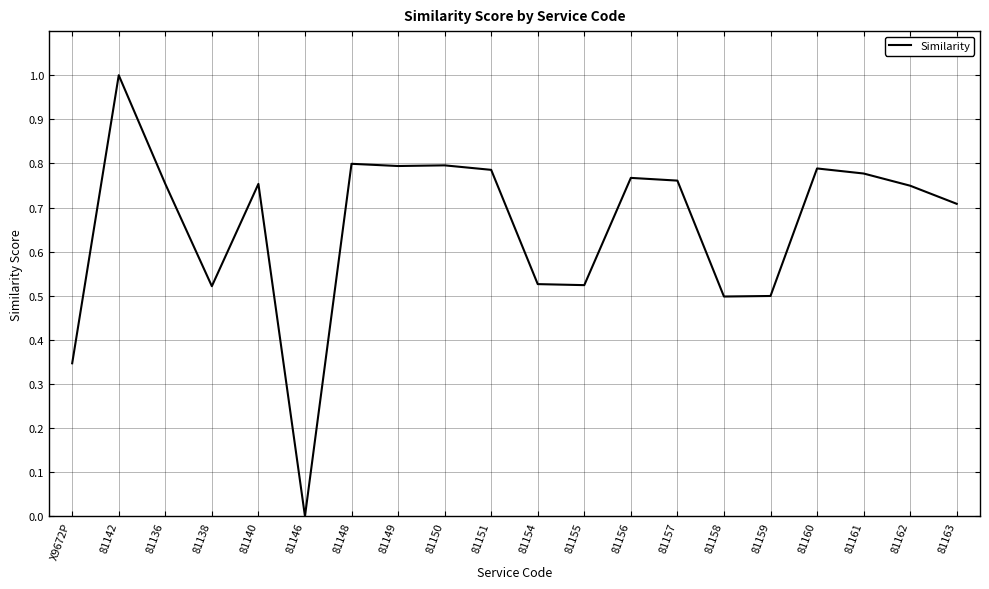

How many lines are shown in the chart?

1